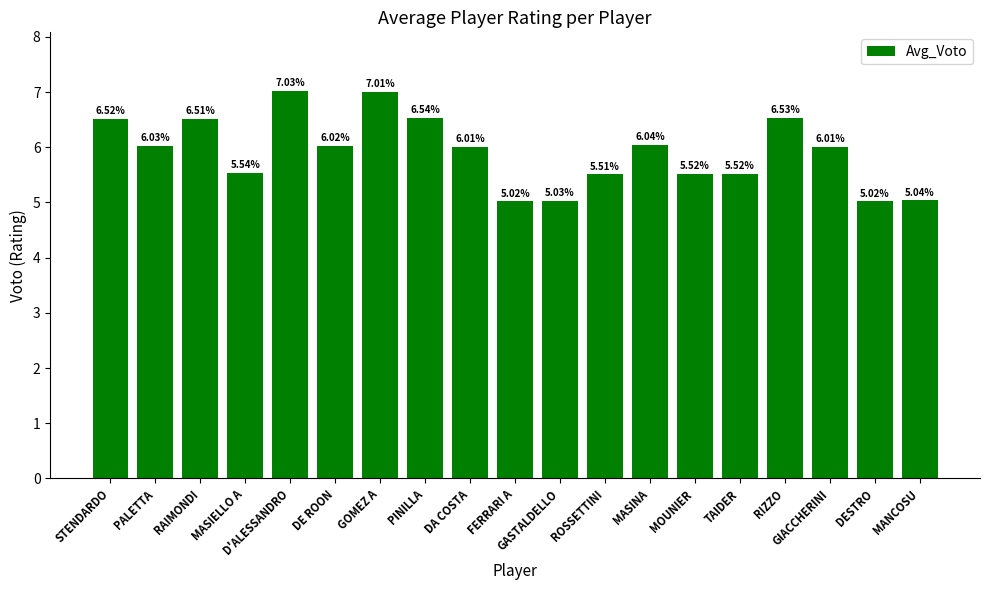

What is the ratio of the value at RIZZO to the value at DA COSTA?

1.1